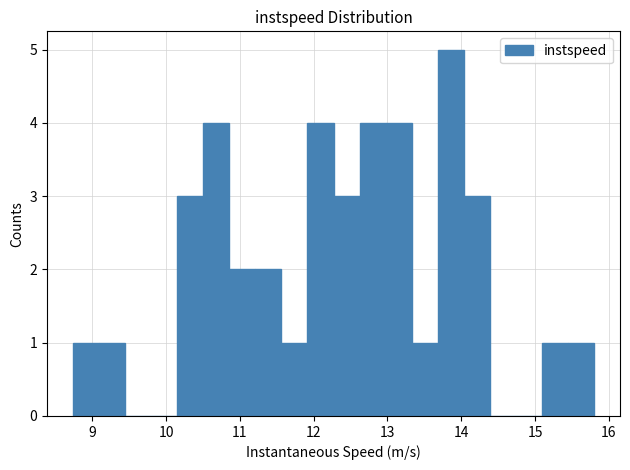

Read against the x-axis, roughly where is the centre of the tallest bar?

13.9